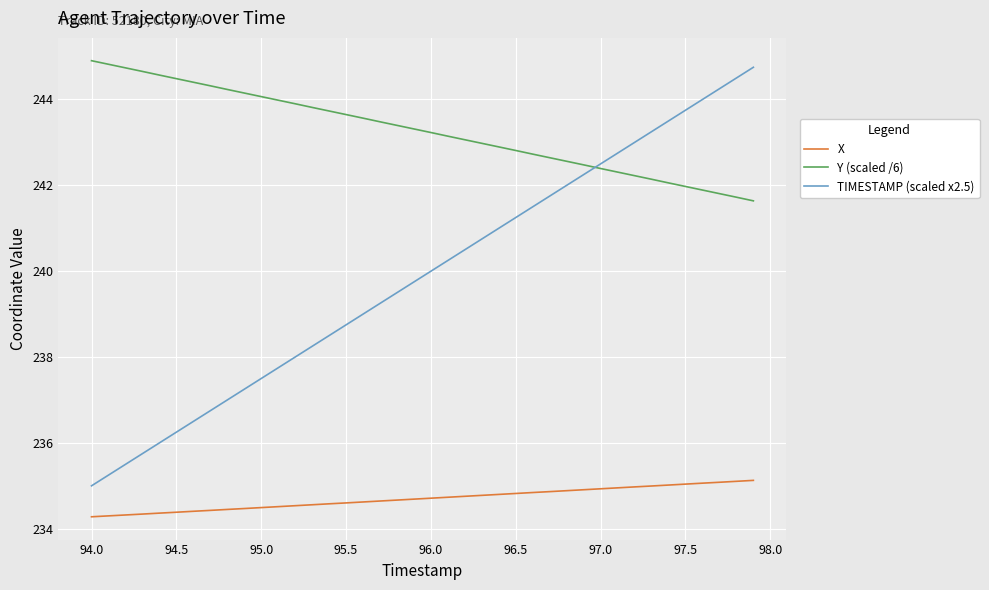

Which series has the largest total across all categories?

Y (scaled /6)